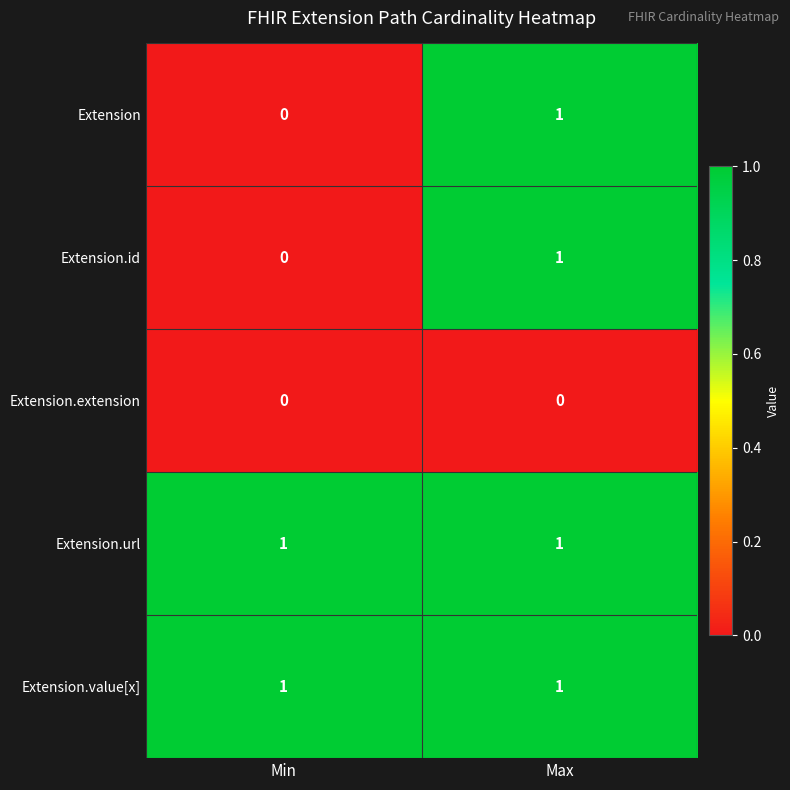

Reading right to left, list all the values displayed in this chart.

Extension: 1	0
Extension.id: 1	0
Extension.extension: 0	0
Extension.url: 1	1
Extension.value[x]: 1	1